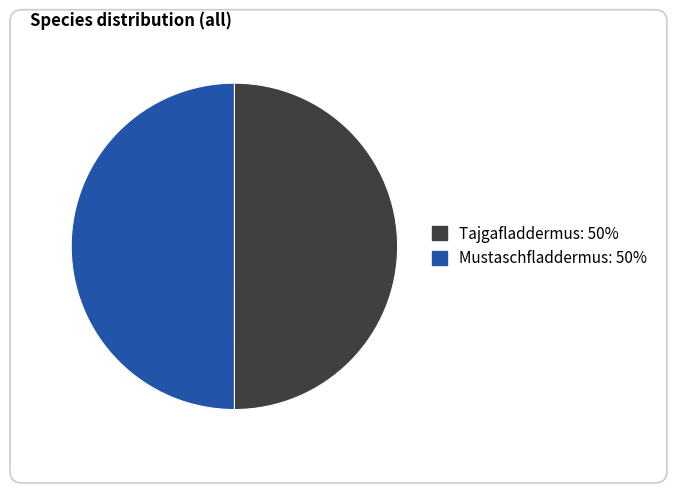

True or false: Mustaschfladdermus accounts for 50% of the total.

True